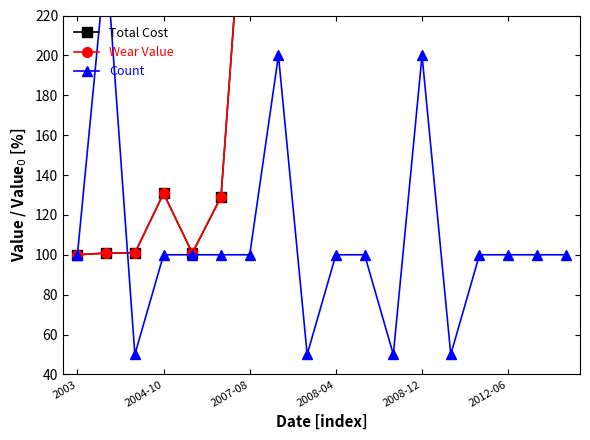

Reading left to right, transcribe all the data shown in this chart.

Total Cost: 100.0	100.9	100.9	130.8	100.9	129.0	327.6	510.7	558.3	436.7	506.6	719.5	619.0	2404.7	1850.7	927.9	944.3	764.9
Wear Value: 100.0	100.9	100.9	130.8	100.9	129.0	327.6	510.7	558.3	436.7	506.6	719.5	619.0	2404.7	1850.7	927.9	944.3	764.9
Count: 100.0	250.0	50.0	100.0	100.0	100.0	100.0	200.0	50.0	100.0	100.0	50.0	200.0	50.0	100.0	100.0	100.0	100.0